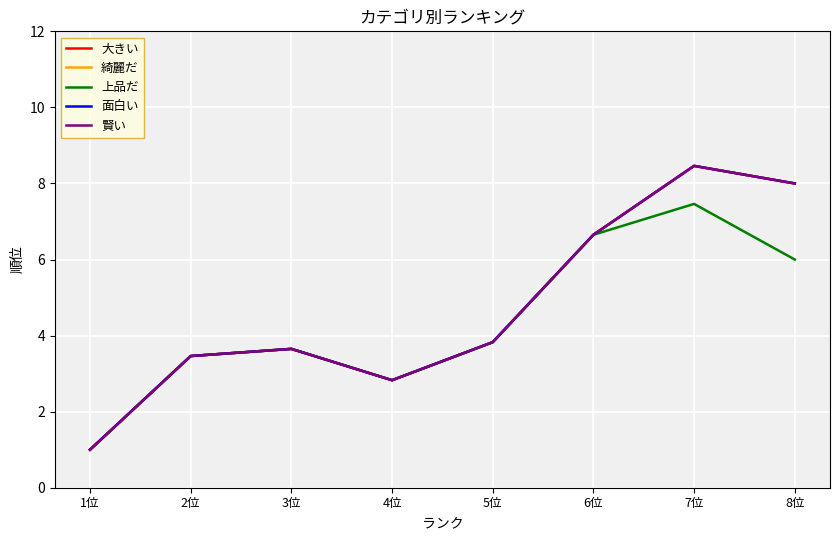

Reading right to left, transcribe all the data shown in this chart.

大きい: 8位=8.0	7位=8.5	6位=6.7	5位=3.8	4位=2.8	3位=3.7	2位=3.5	1位=1.0
綺麗だ: 8位=8.0	7位=8.5	6位=6.7	5位=3.8	4位=2.8	3位=3.7	2位=3.5	1位=1.0
上品だ: 8位=6.0	7位=7.5	6位=6.7	5位=3.8	4位=2.8	3位=3.7	2位=3.5	1位=1.0
面白い: 8位=8.0	7位=8.5	6位=6.7	5位=3.8	4位=2.8	3位=3.7	2位=3.5	1位=1.0
賢い: 8位=8.0	7位=8.5	6位=6.7	5位=3.8	4位=2.8	3位=3.7	2位=3.5	1位=1.0